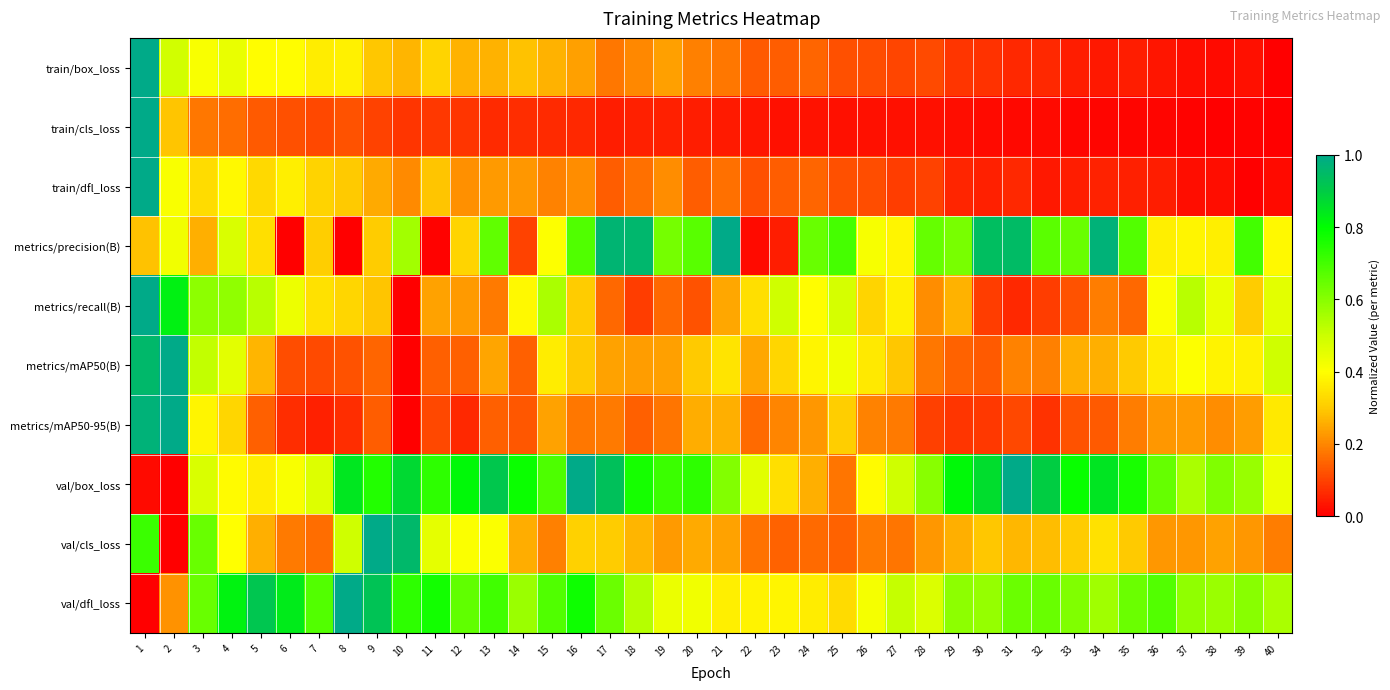

Between 30 and 36, which series saw the biggest shift?

metrics/precision(B)